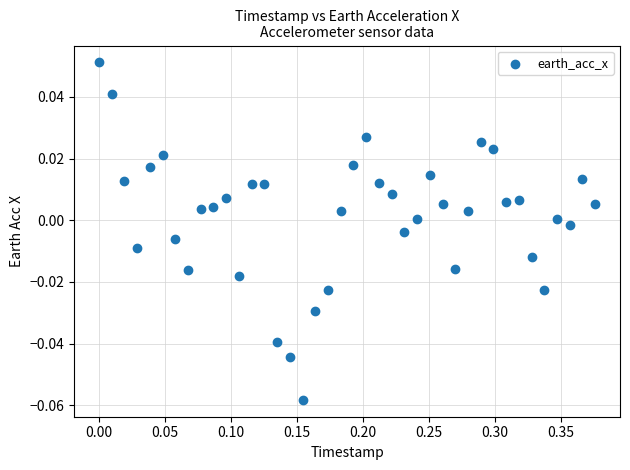

How many data points are displayed?

40